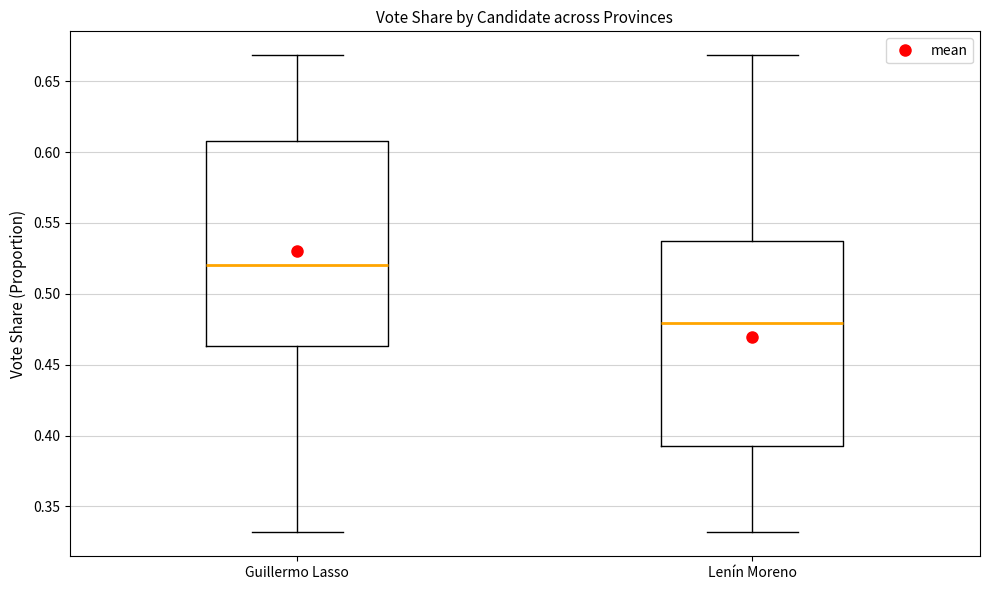

Reading left to right, read every box against the y-axis: the position of its median line, the range the box covers, and the ends of its whiskers. The values are not printed on the chart, so give them approximately, as read against the axis.

Guillermo Lasso: median 0.520, box 0.465 to 0.605, whiskers 0.330 to 0.670
Lenín Moreno: median 0.480, box 0.395 to 0.535, whiskers 0.330 to 0.670